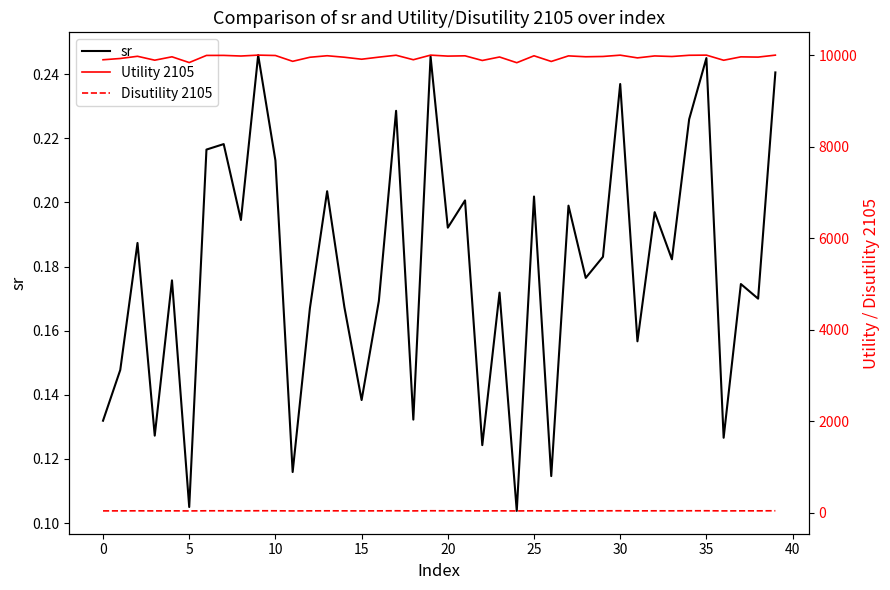

What is the highest value of the Utility 2105 series?

10007.5